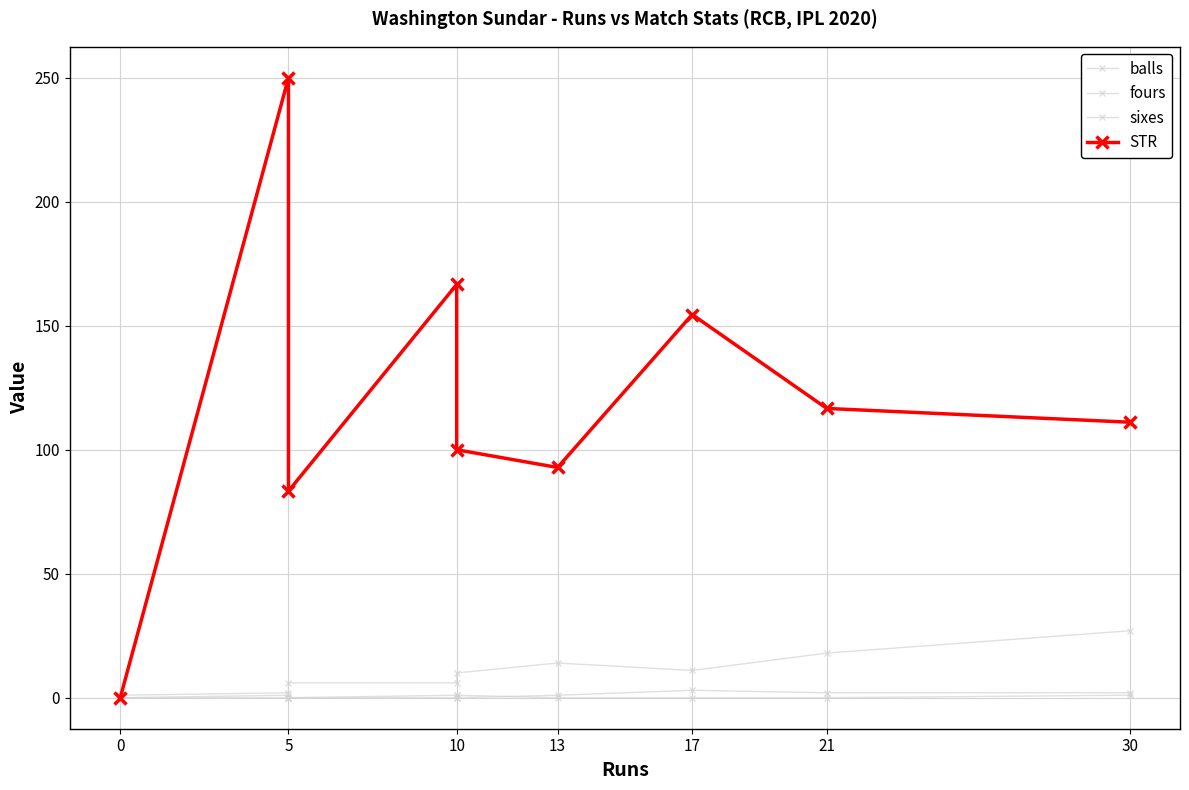

What is the value of the STR point at the 6th from the left?

92.8